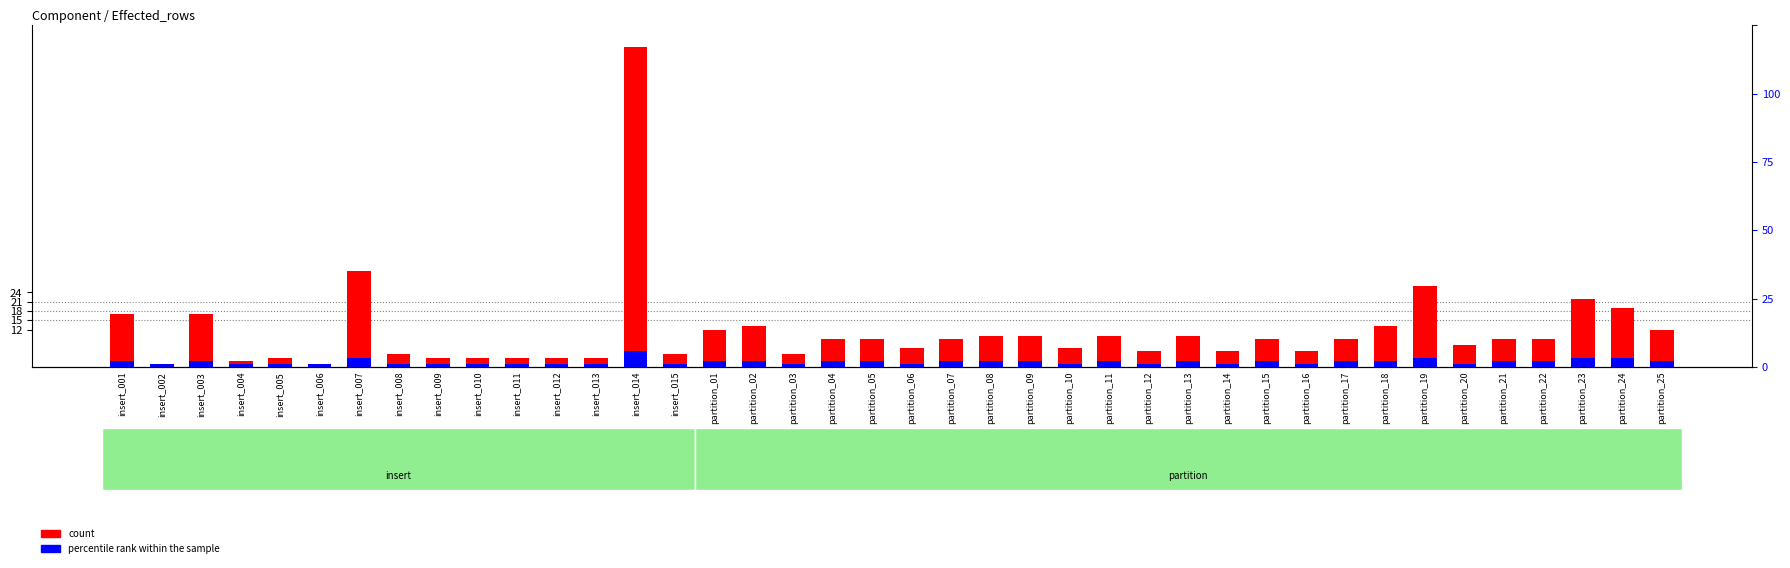

At which category is the sum across all series the highest?

insert_014